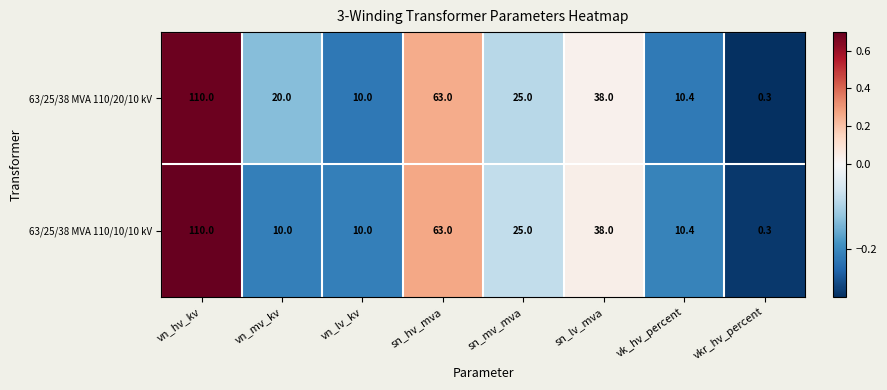

How many data points does each series have?

8